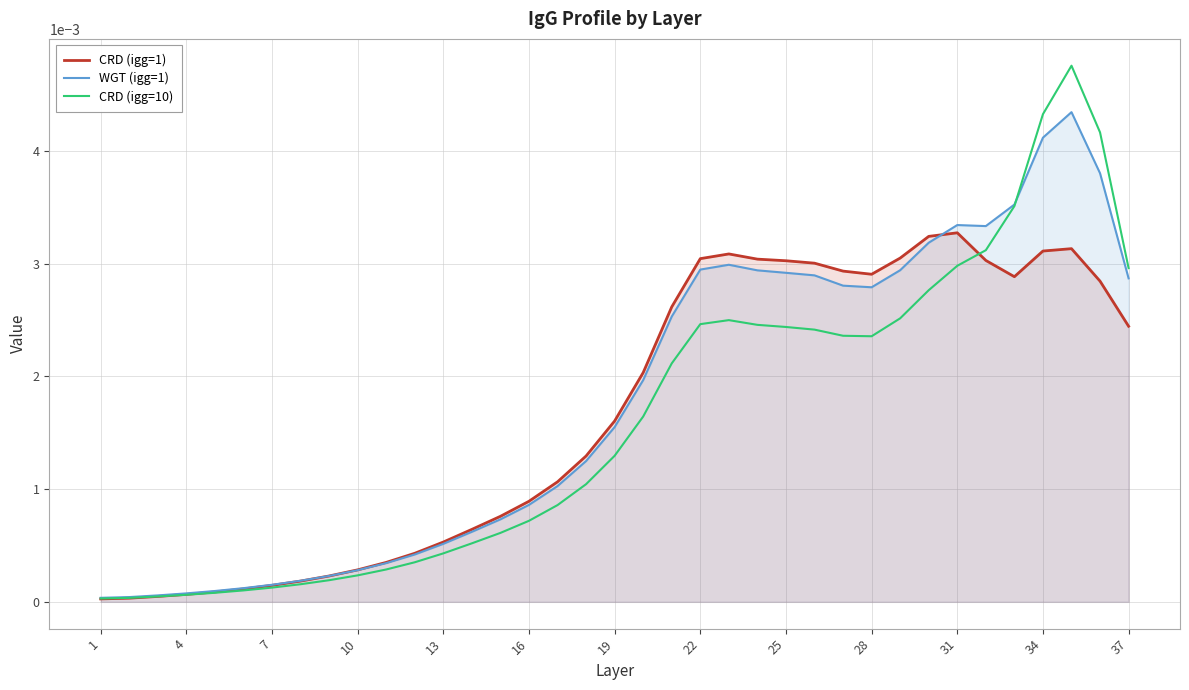

At which label does CRD (igg=10) reach its minimum?

1